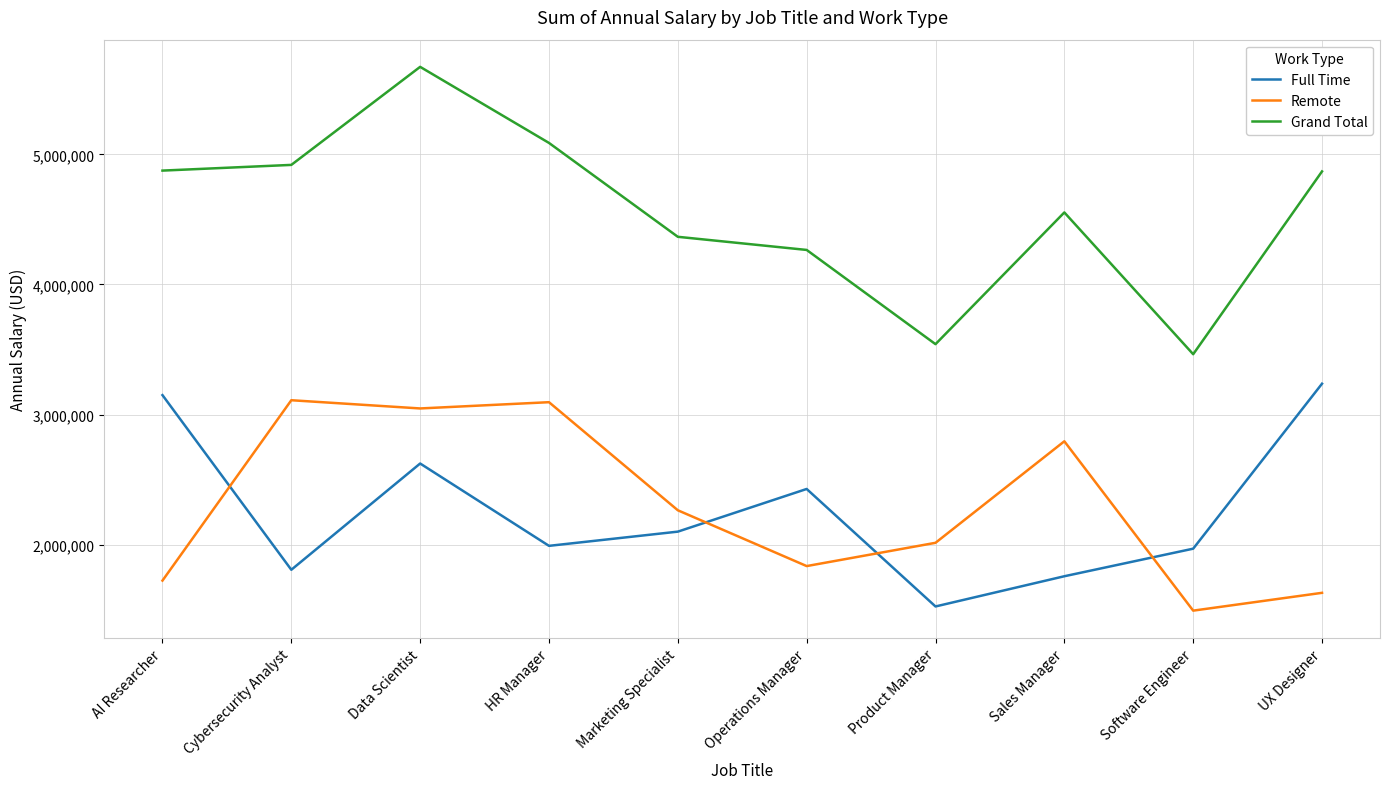

What are all the series names shown in the legend?

Full Time, Remote, Grand Total